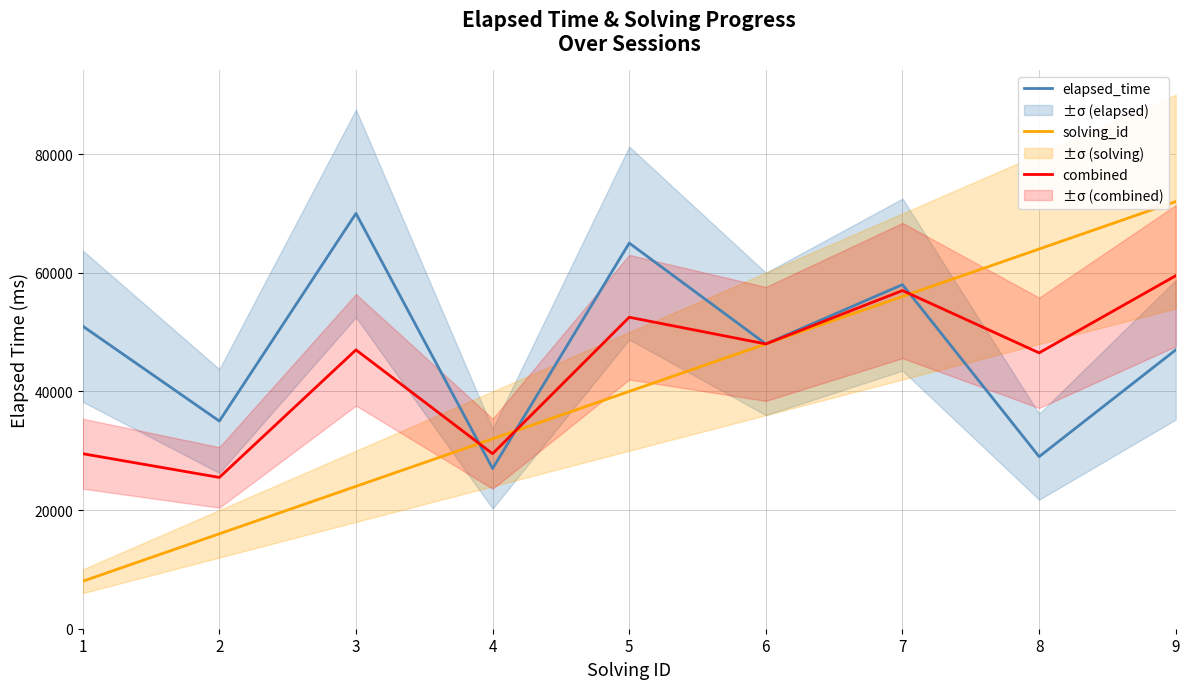

List the labels in order of solving_id value, smallest first.

1, 2, 3, 4, 5, 6, 7, 8, 9